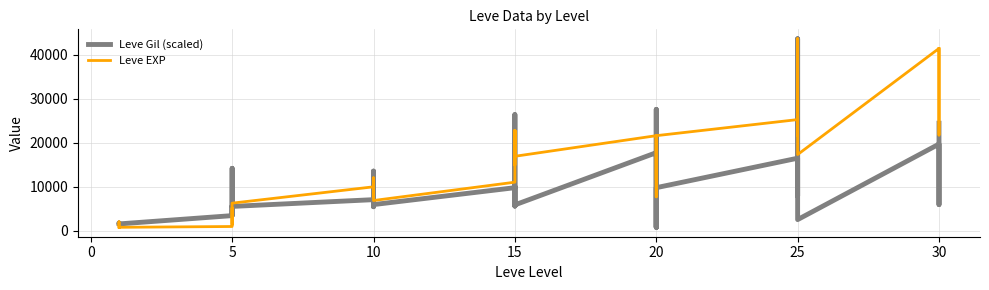

Between 5 and 10, which series saw the biggest shift?

Leve EXP